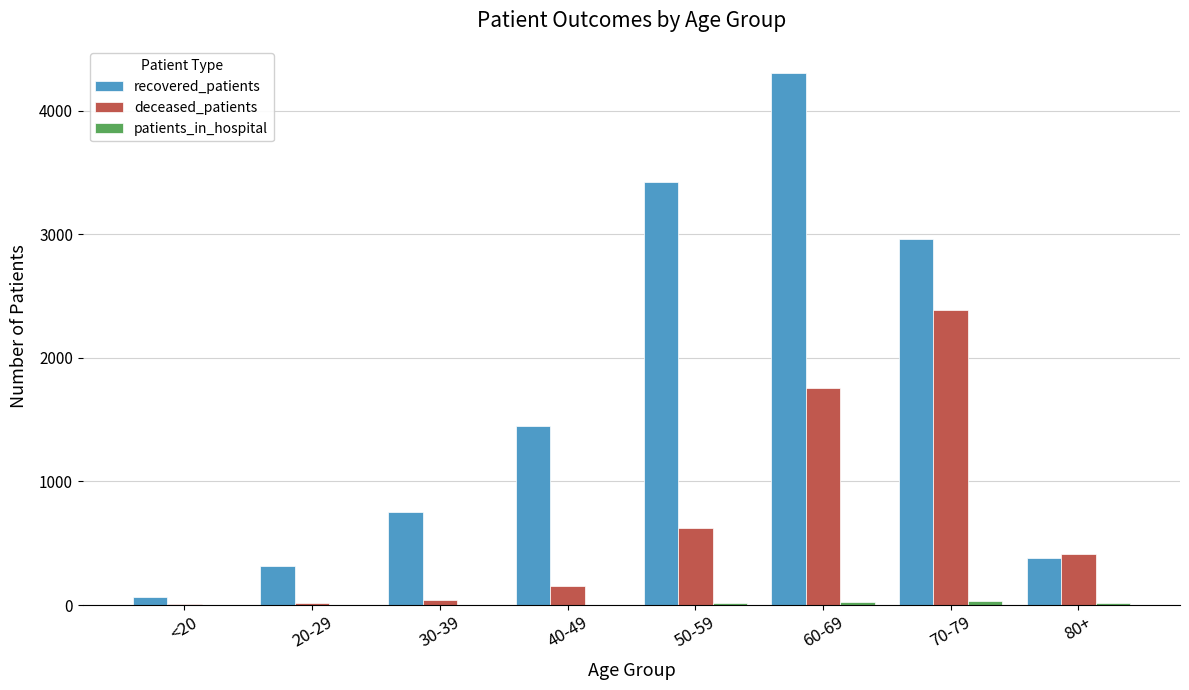

The recovered_patients series shows 1448 at 40-49. True or false?

True